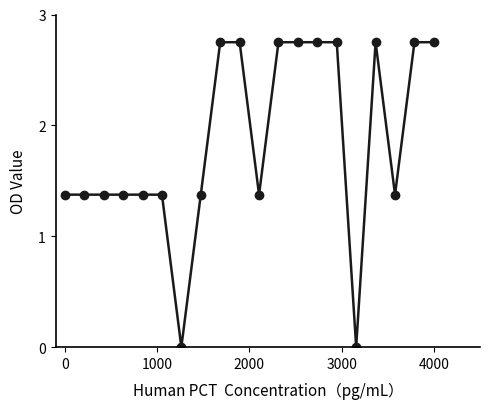

What is the average value?

1.9